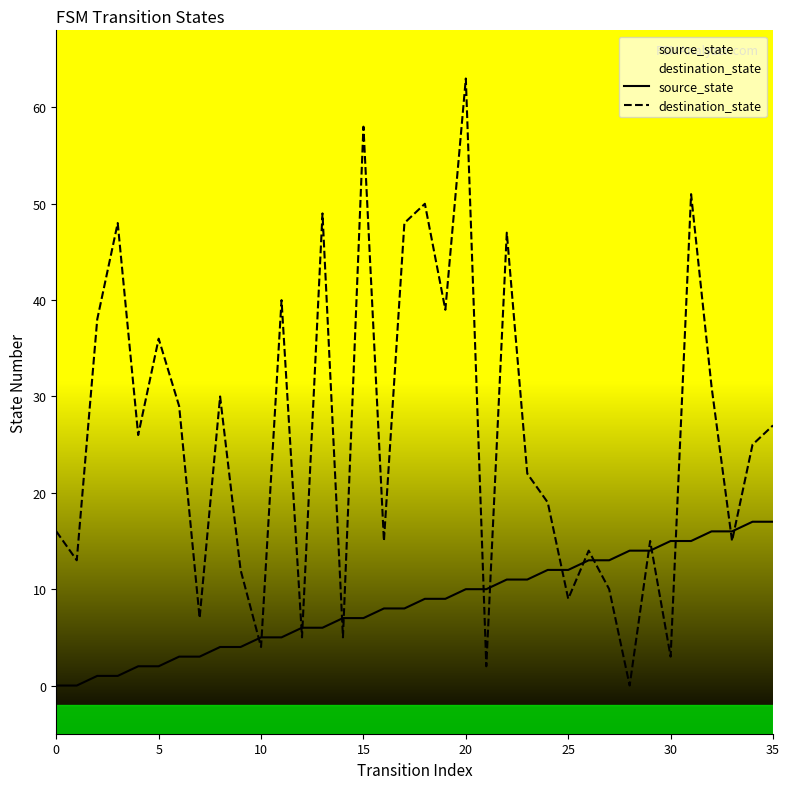

What is the greatest value displayed?

63